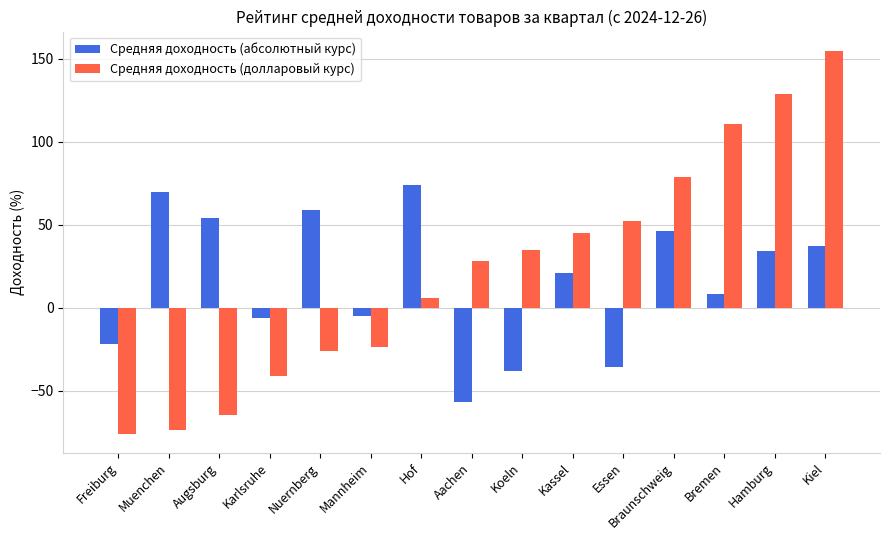

List the series in order of their peak value, lowest first.

Средняя доходность (абсолютный курс), Средняя доходность (долларовый курс)